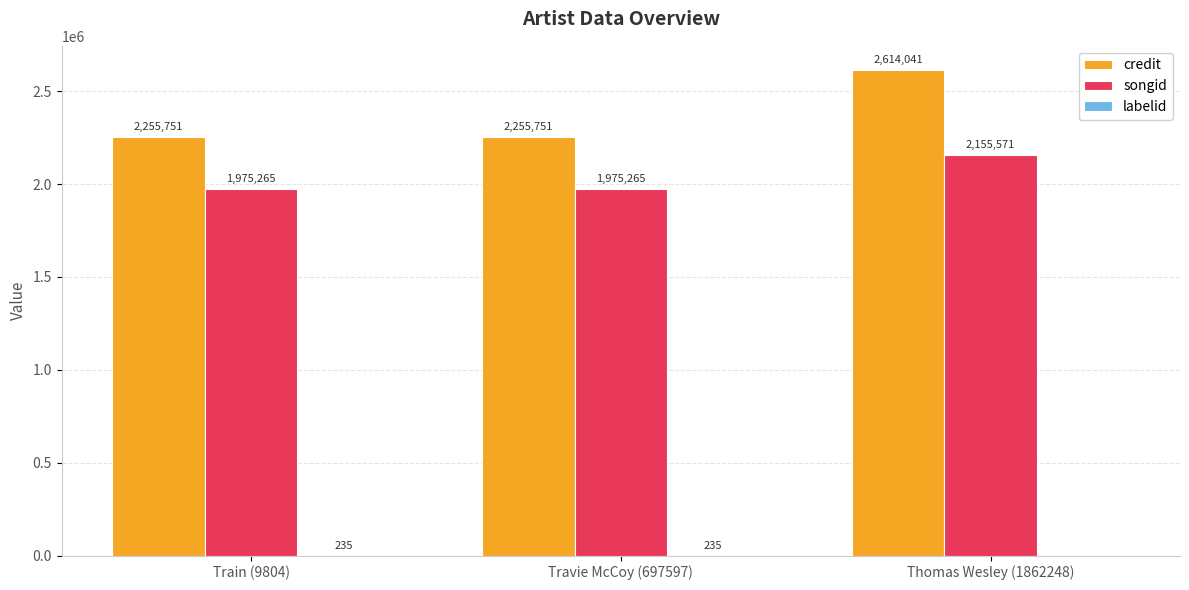

What value does the songid series have at Travie McCoy (697597), to the nearest 50?

1975250